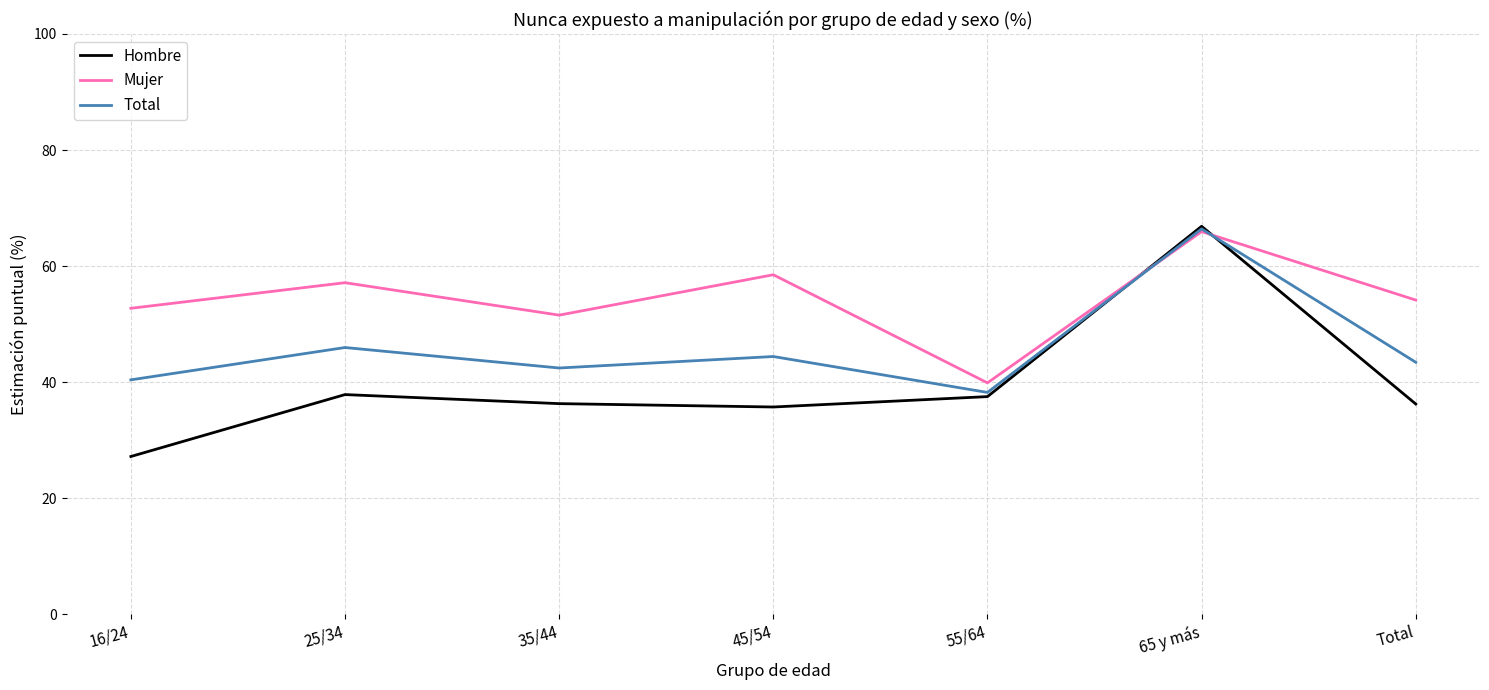

The value of Total at 65 y más is 66.4. True or false?

True